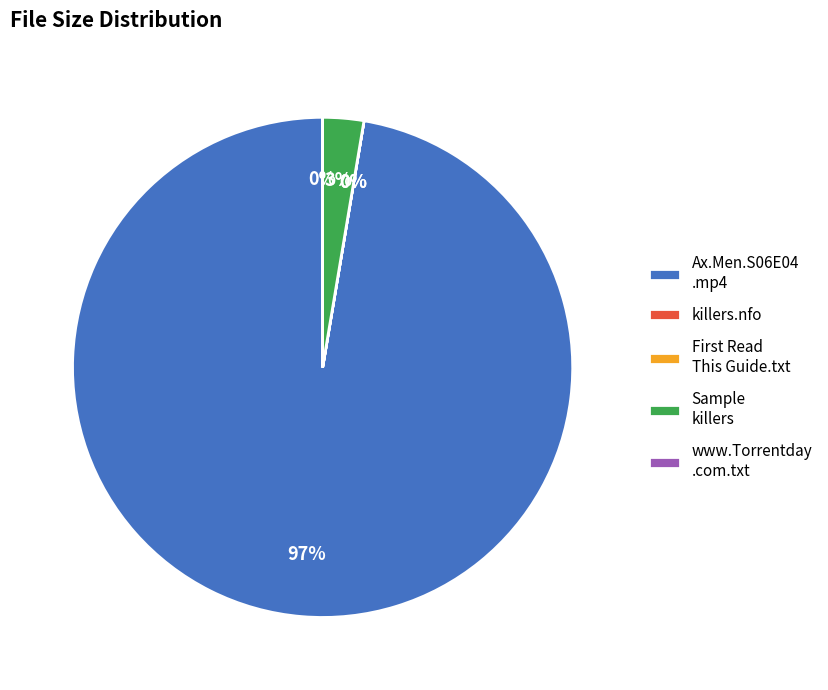

Does any single category account for the majority?

Yes